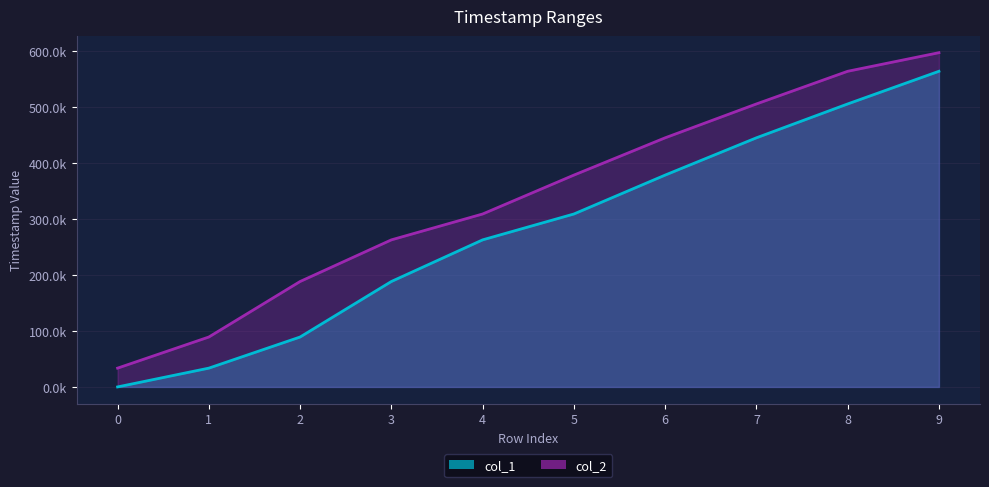

The col_1 series shows 33580 at 1. True or false?

True